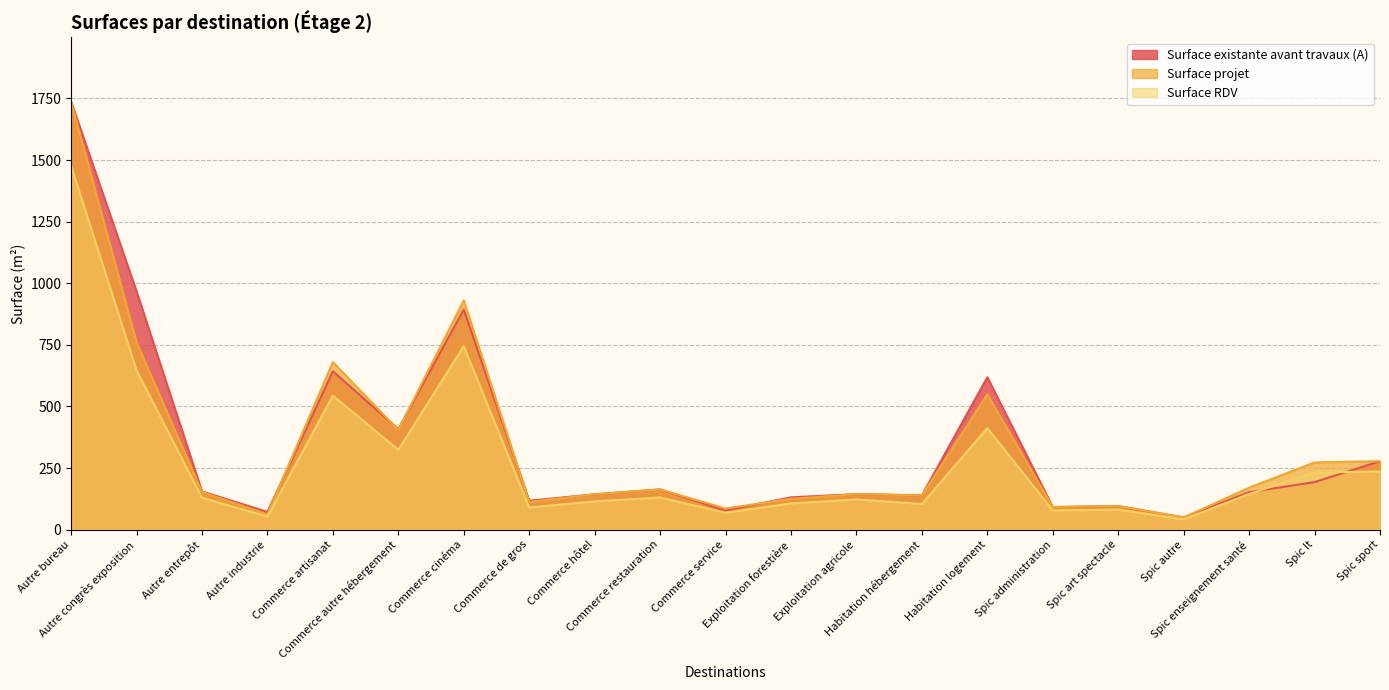

In Surface RDV, how many points are higher than both neighbors (excluding endpoints)?

6